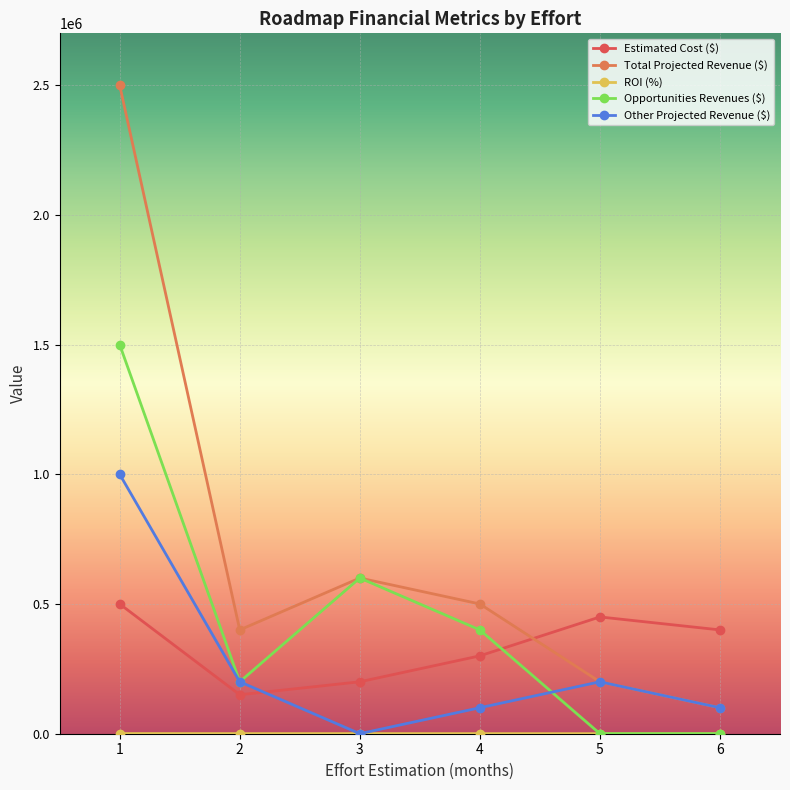

At which label is Total Projected Revenue ($) closest to 1300000?

3